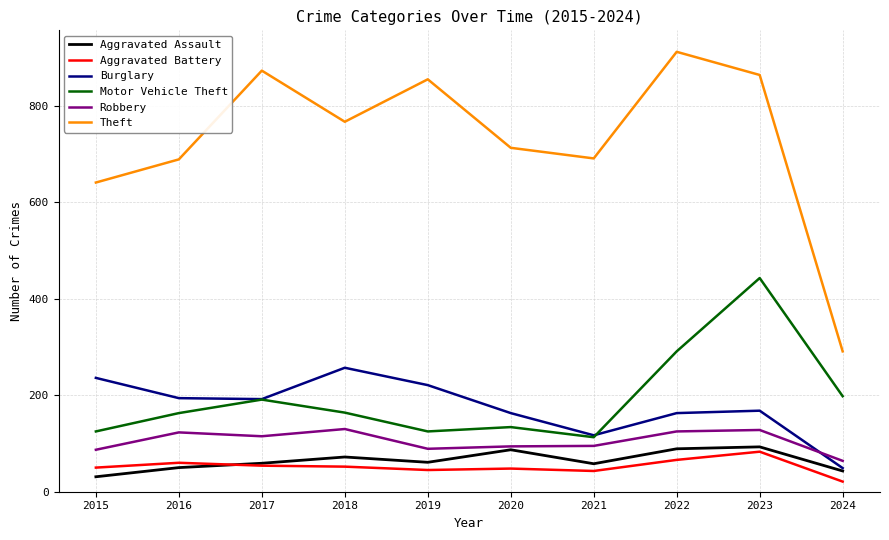

True or false: Aggravated Assault and Motor Vehicle Theft intersect in this chart.

False